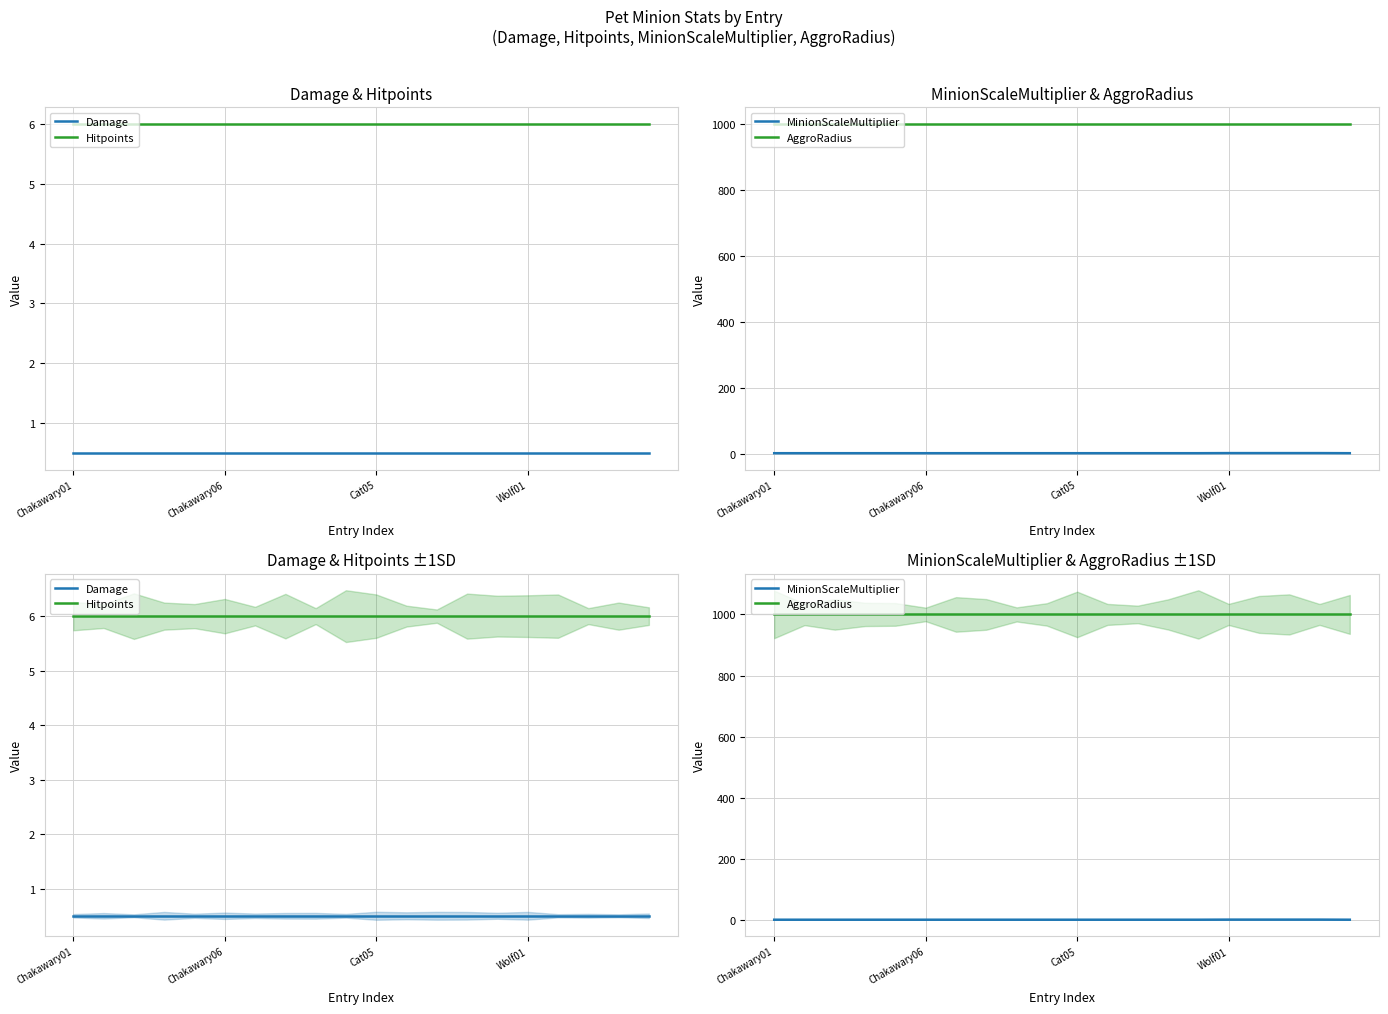

Which has a higher value, 8 or 14?

8